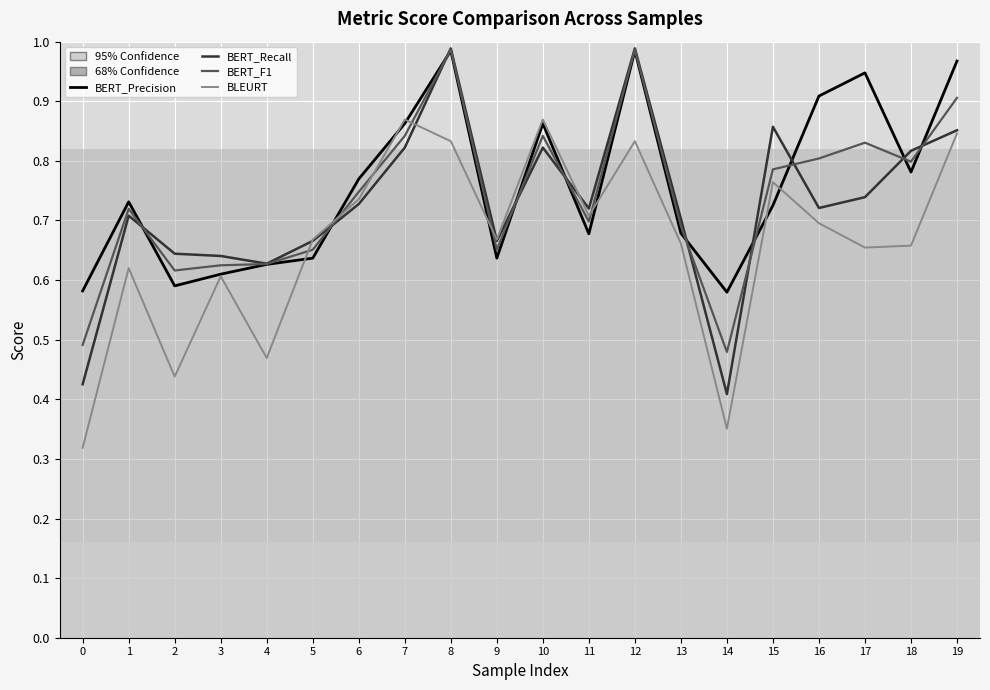

What is the sum of all BERT_Recall values?

14.5